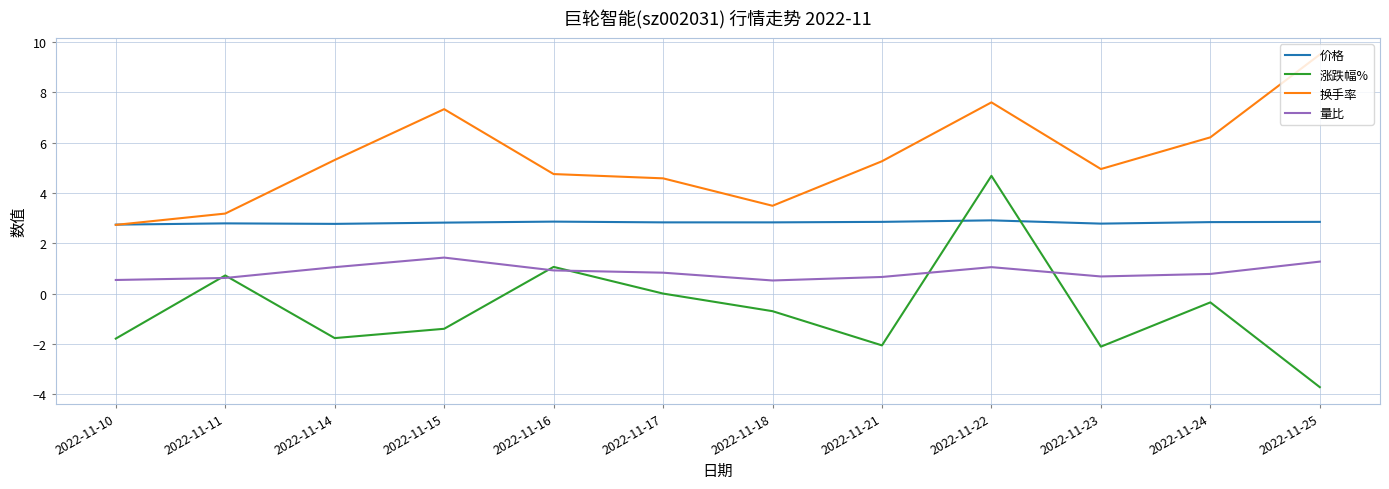

What is the difference between the maximum and minimum values in the 换手率 series?

6.8